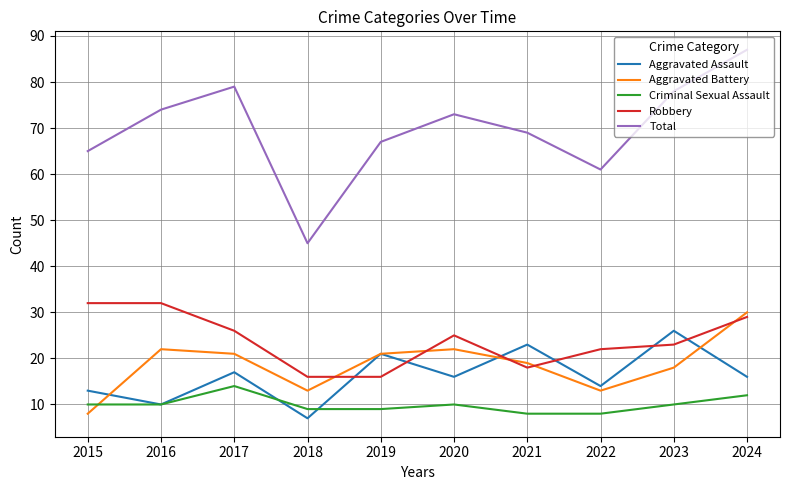

What is the difference between the second highest and second lowest values in the Aggravated Battery series?

9